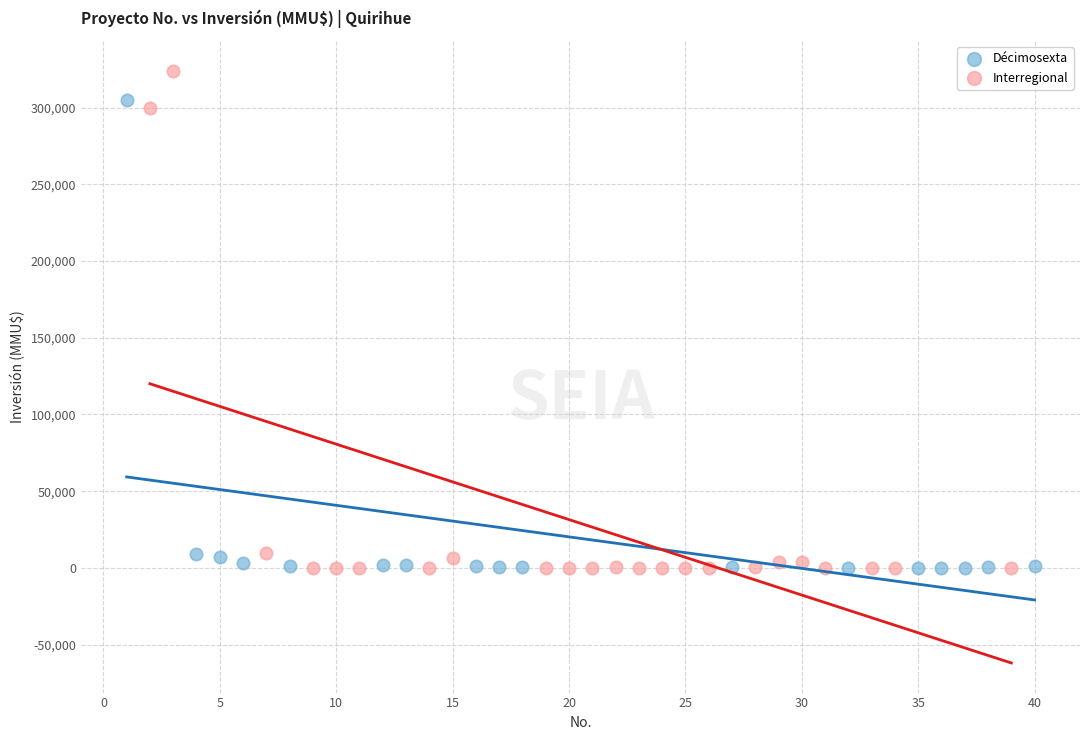

Which series reaches the maximum Y coordinate?

Interregional